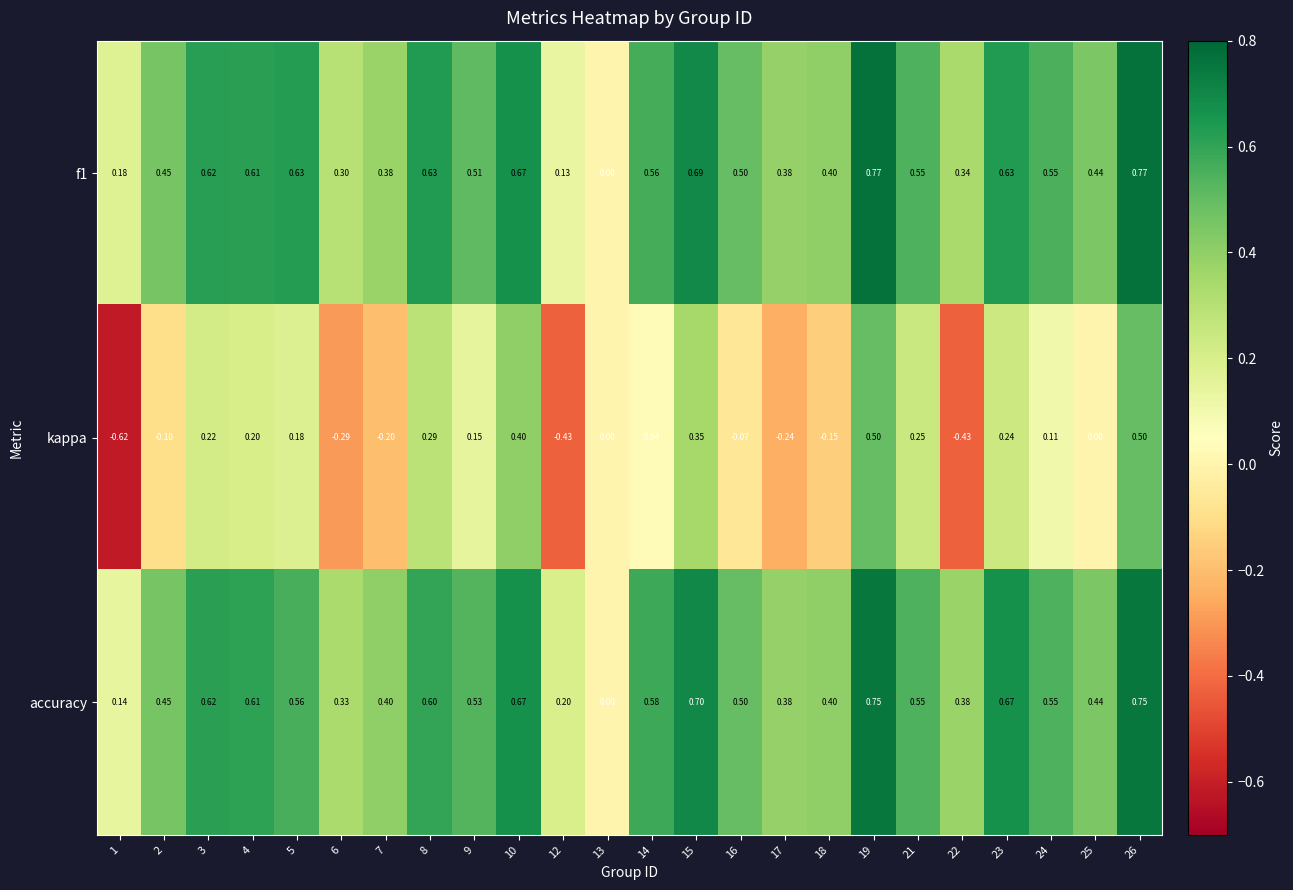

Which series has the widest spread of values?

kappa